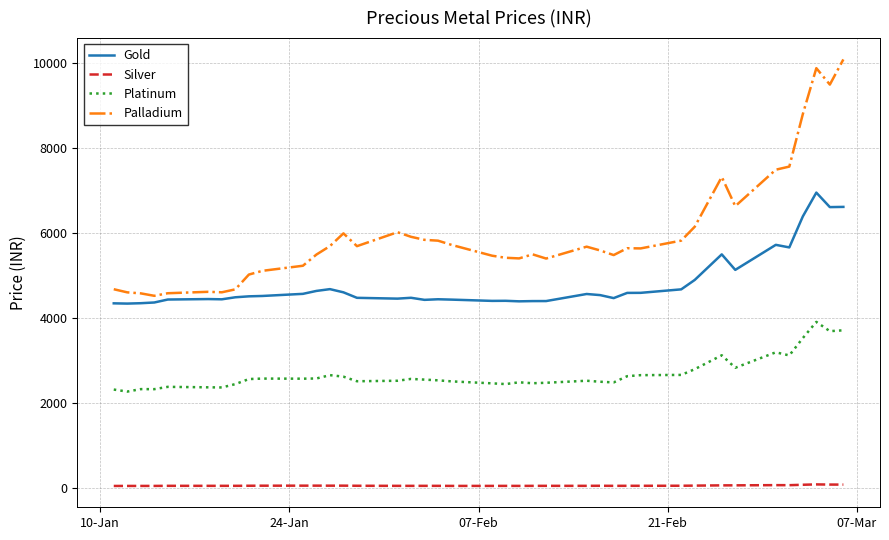

How many lines are shown in the chart?

4